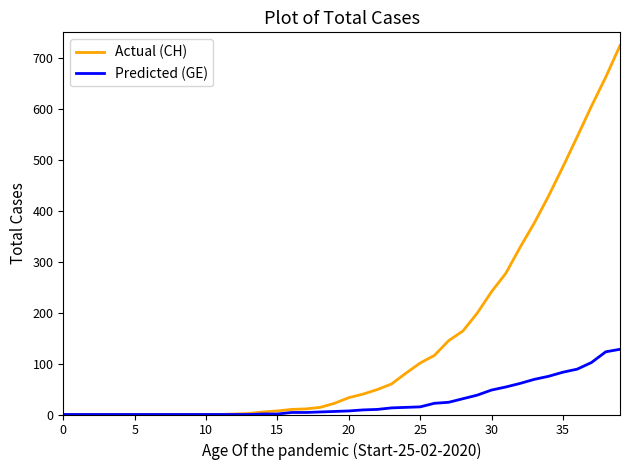

Rank the series by their maximum value, from highest to lowest.

Actual (CH), Predicted (GE)